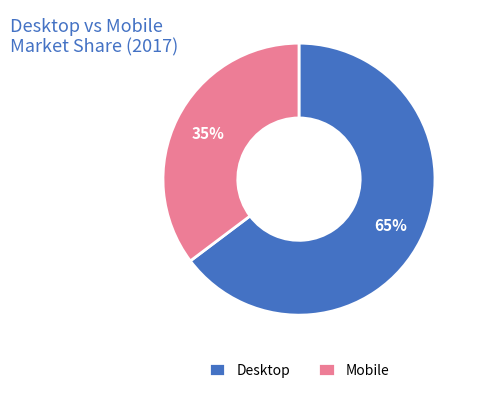

To the nearest percent, what is the combined percentage of Mobile and Desktop?

100%